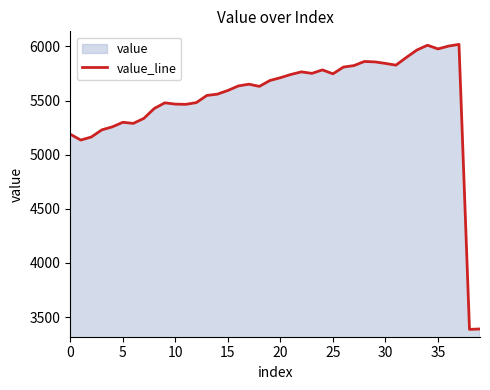

Does the chart display data point markers on the line(s)?

No